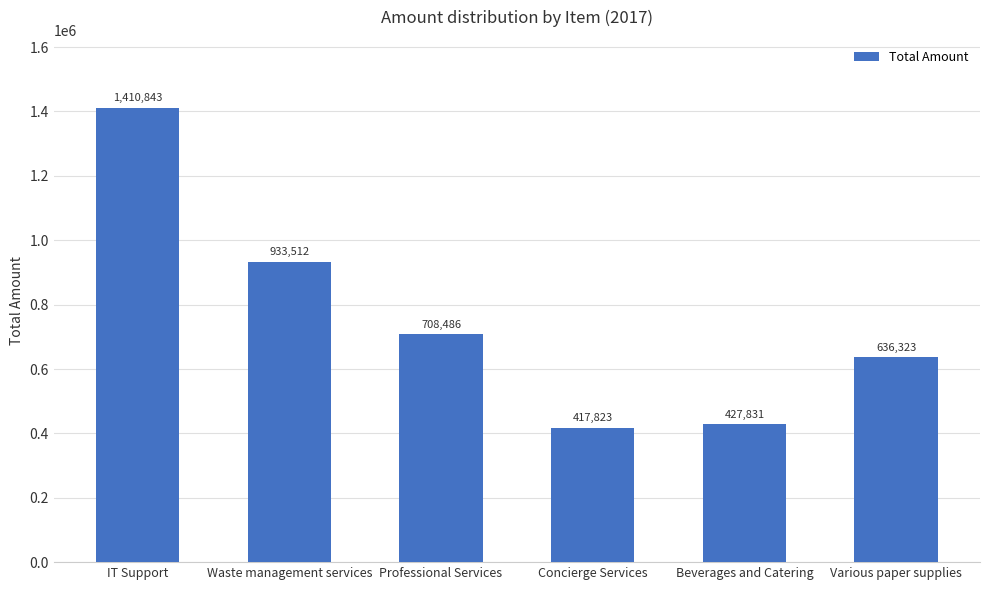

What position from the left is Waste management services?

2